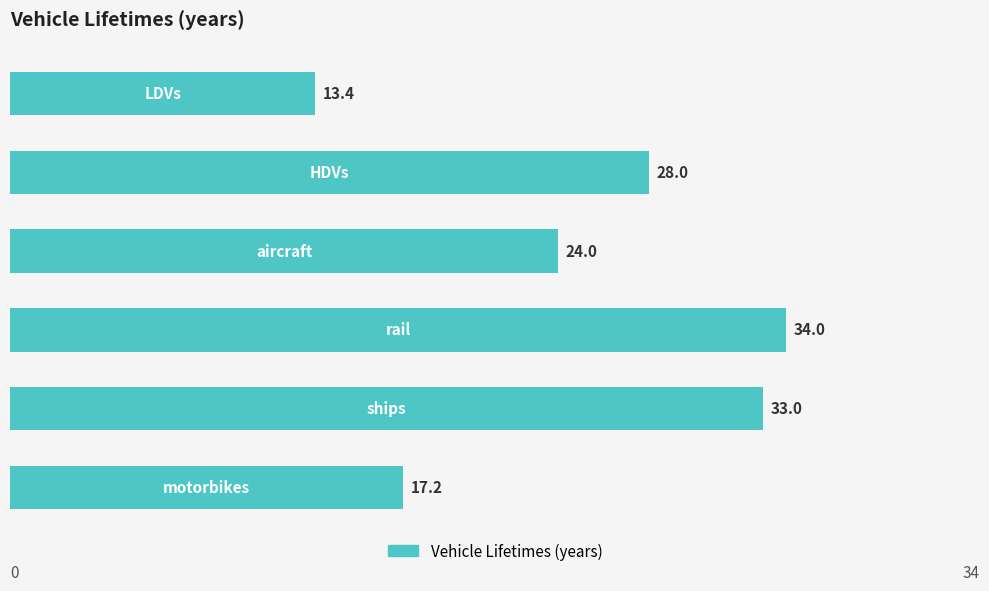

What is the maximum value shown in the chart?

34.0